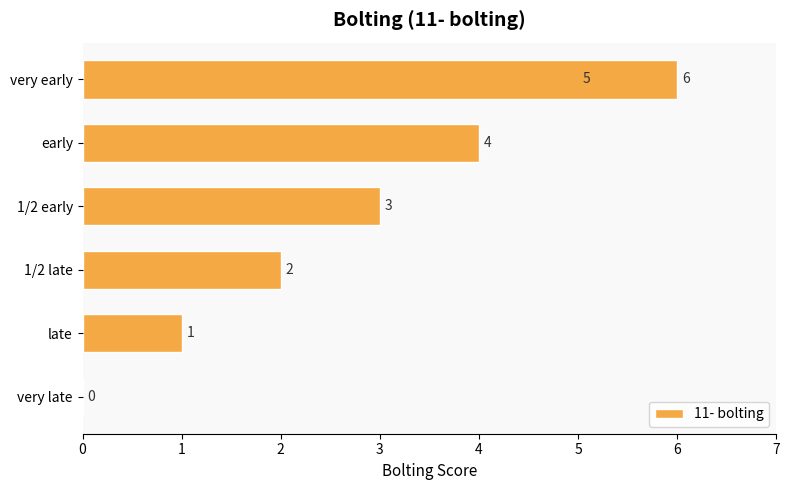

What is the average value?

3